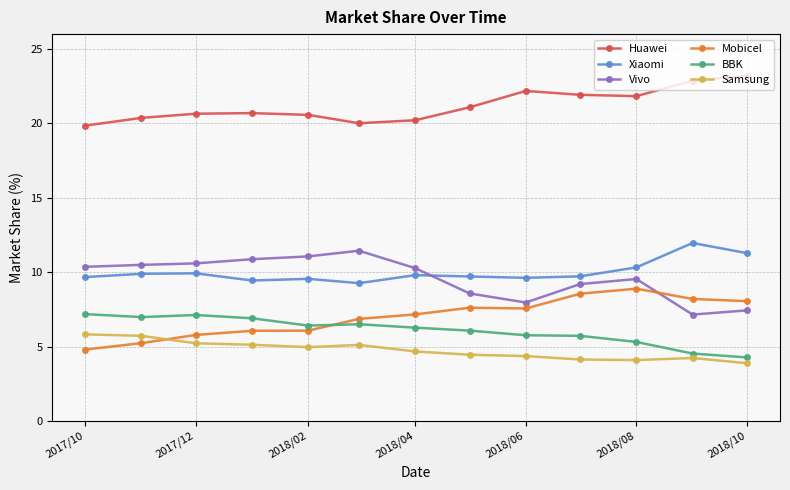

Which series has the largest total across all categories?

Huawei